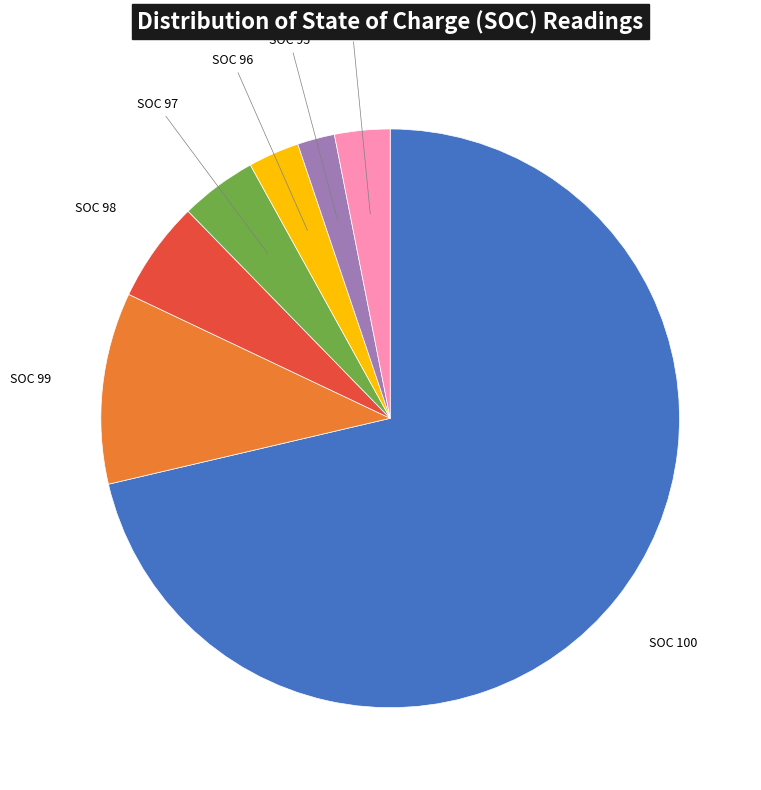

What is the smallest slice in the pie chart?

SOC 95